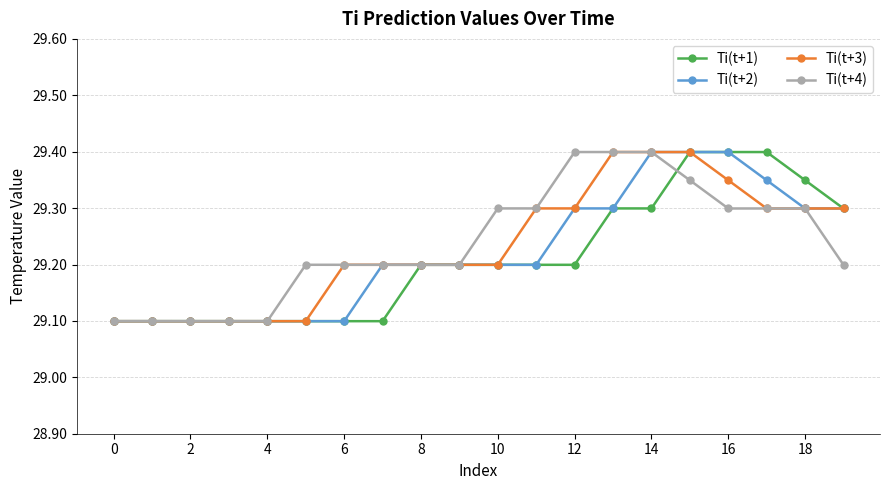

Count the Ti(t+3) values in the range 29 to 30.

20